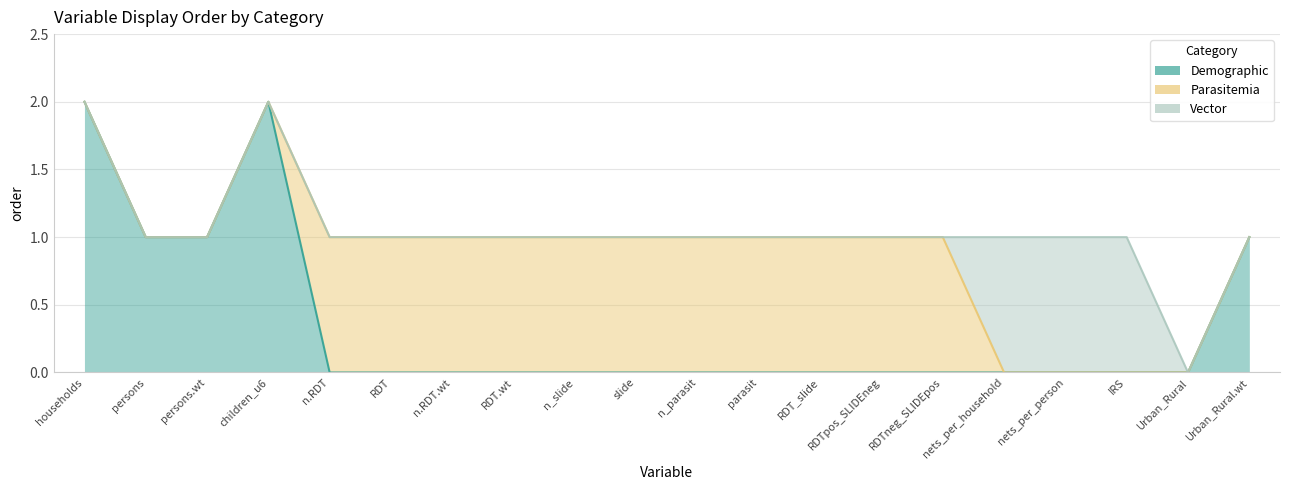

What is the average value of the Parasitemia series?

1